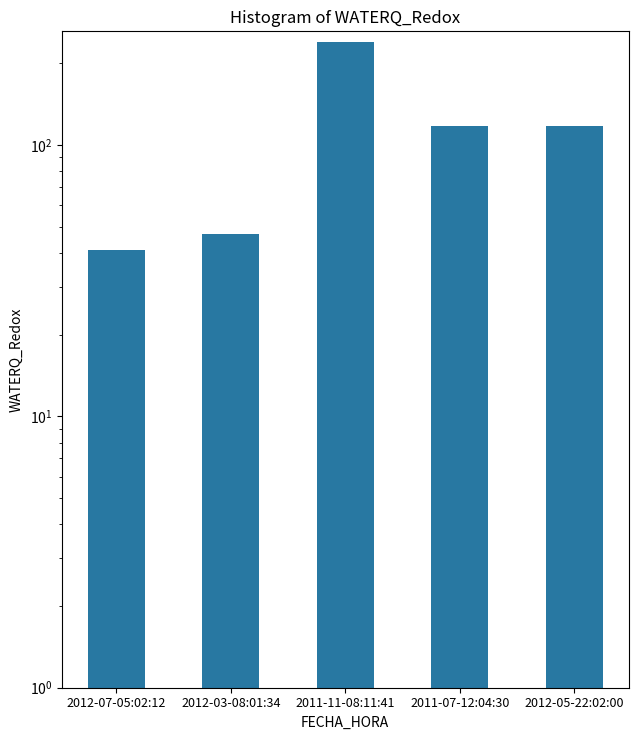

Count the number of values greater than 117.

1